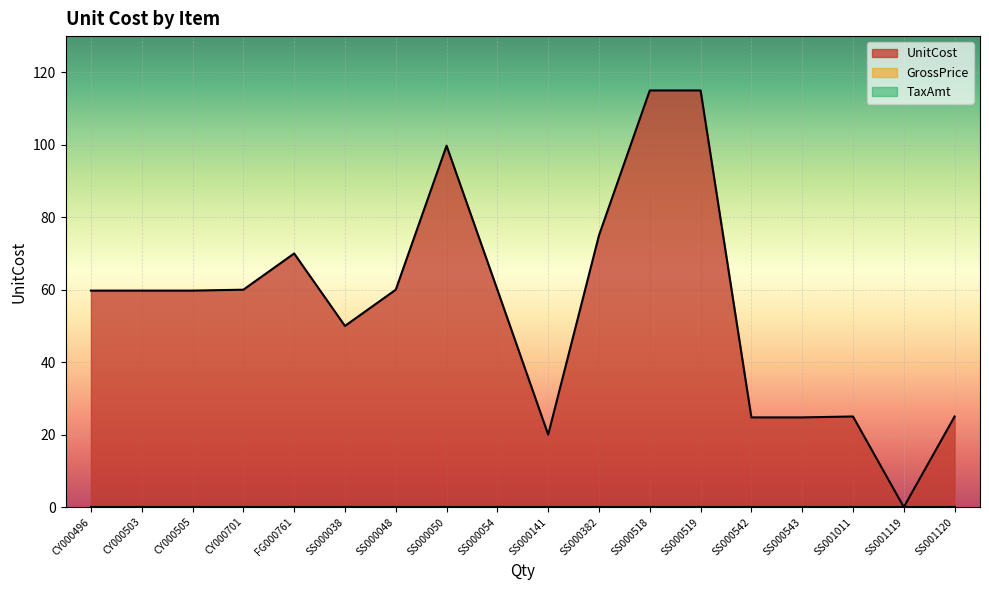

How many interior local valleys does the UnitCost series have?

3